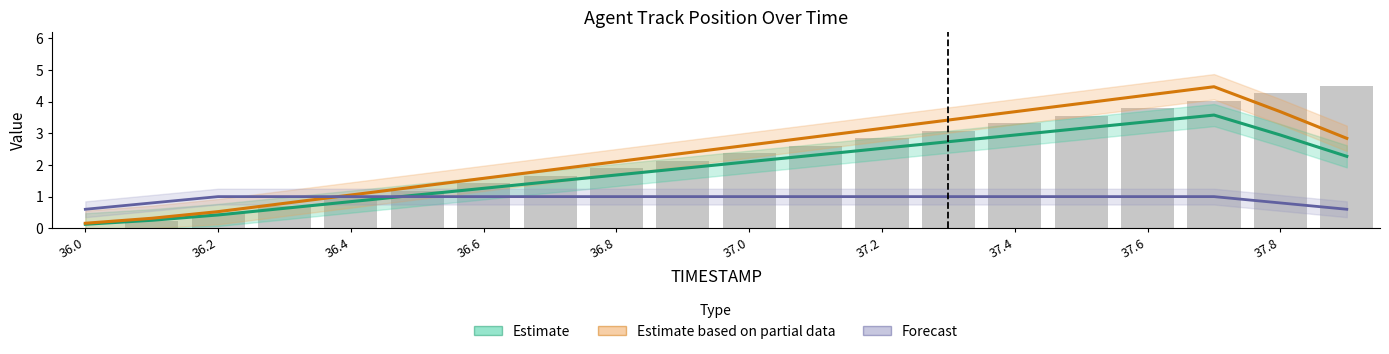

Count the number of categories in the chart.

20